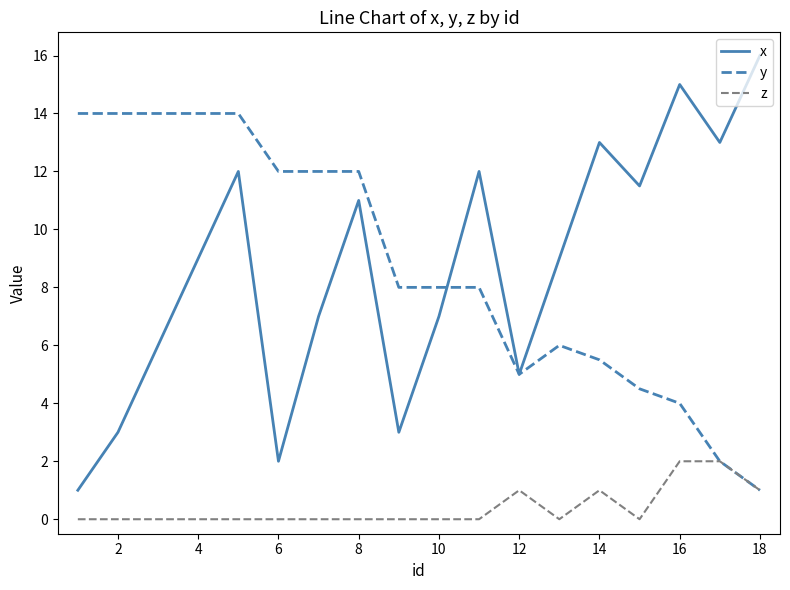

List the series in order of their peak value, highest first.

x, y, z